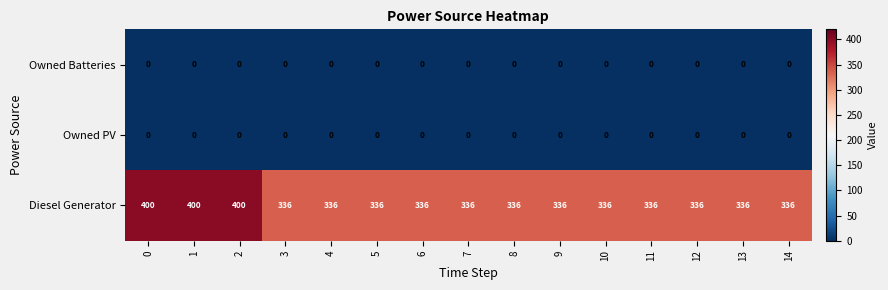

What is the average value of the Diesel Generator series?

349